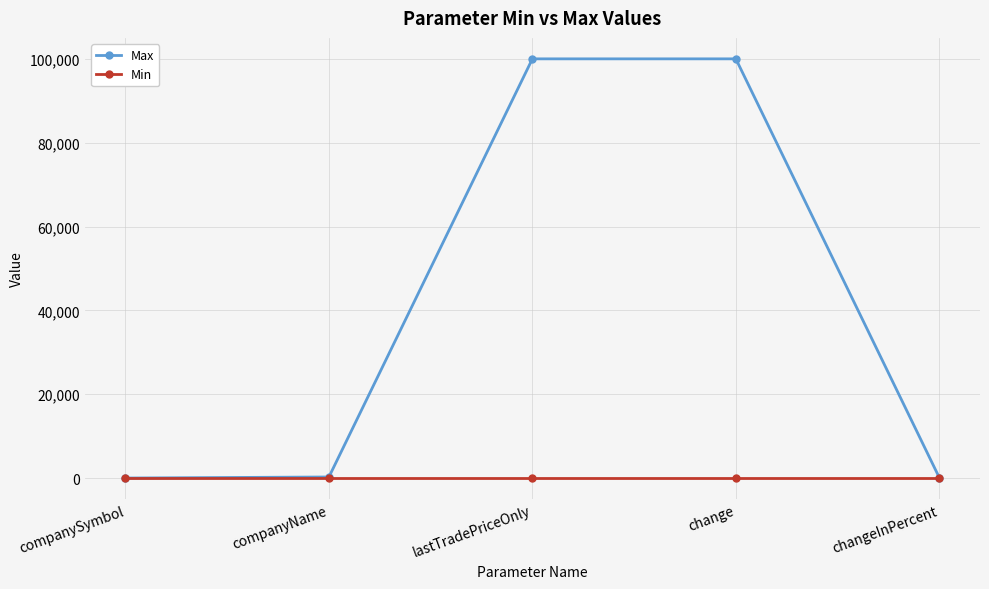

Does the chart display data point markers on the line(s)?

Yes